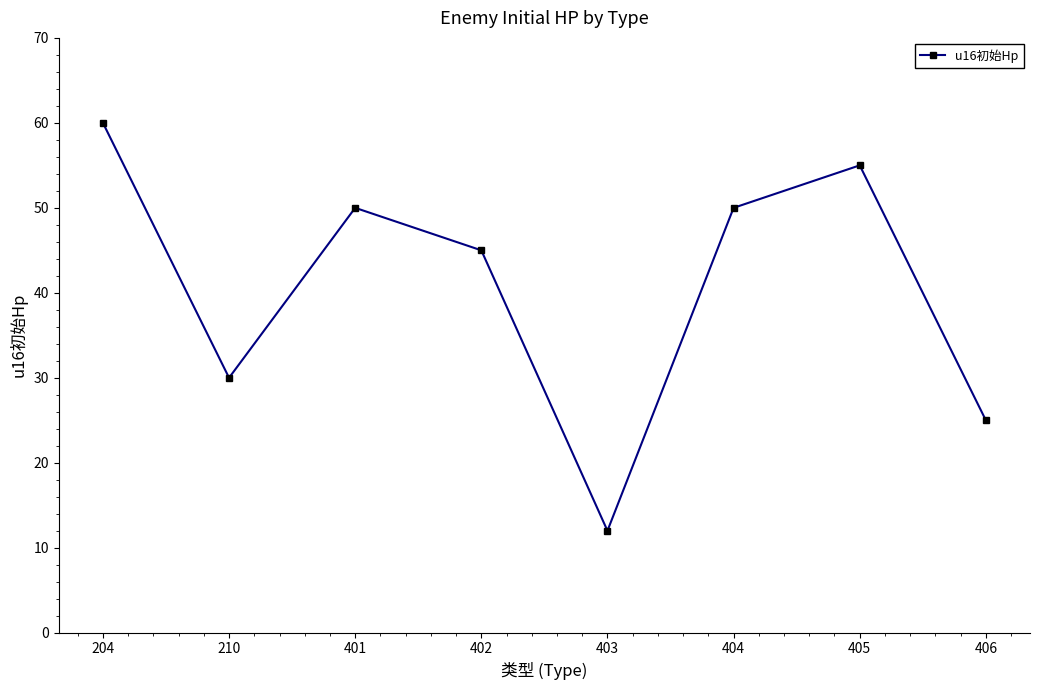

How many values are below 50?

4